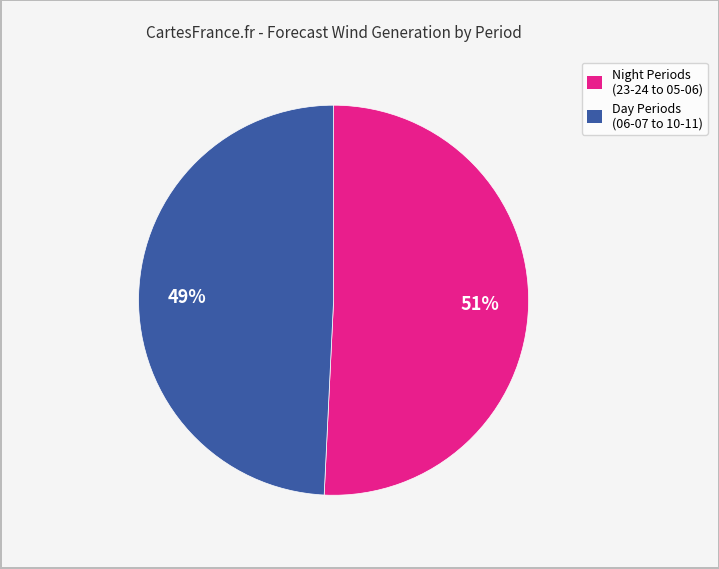

To the nearest percent, what is the average slice percentage?

50%